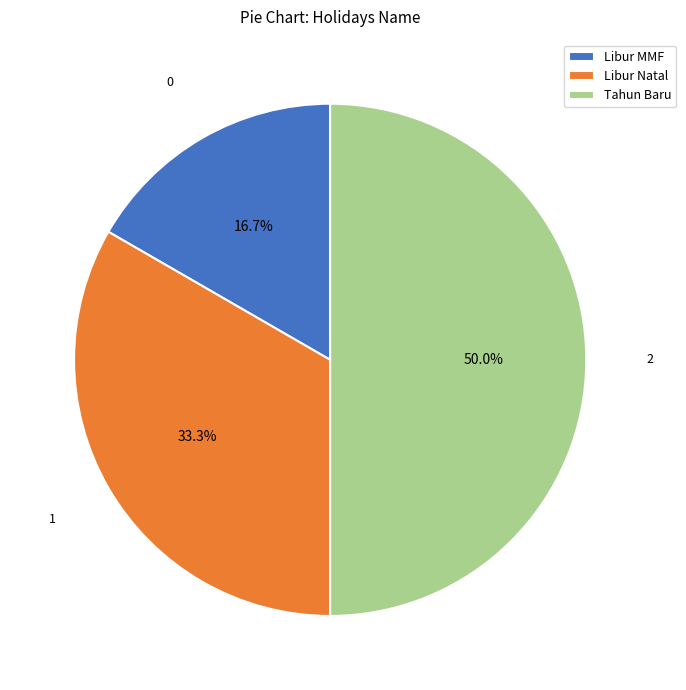

To the nearest percent, what portion does Libur Natal represent?

33%